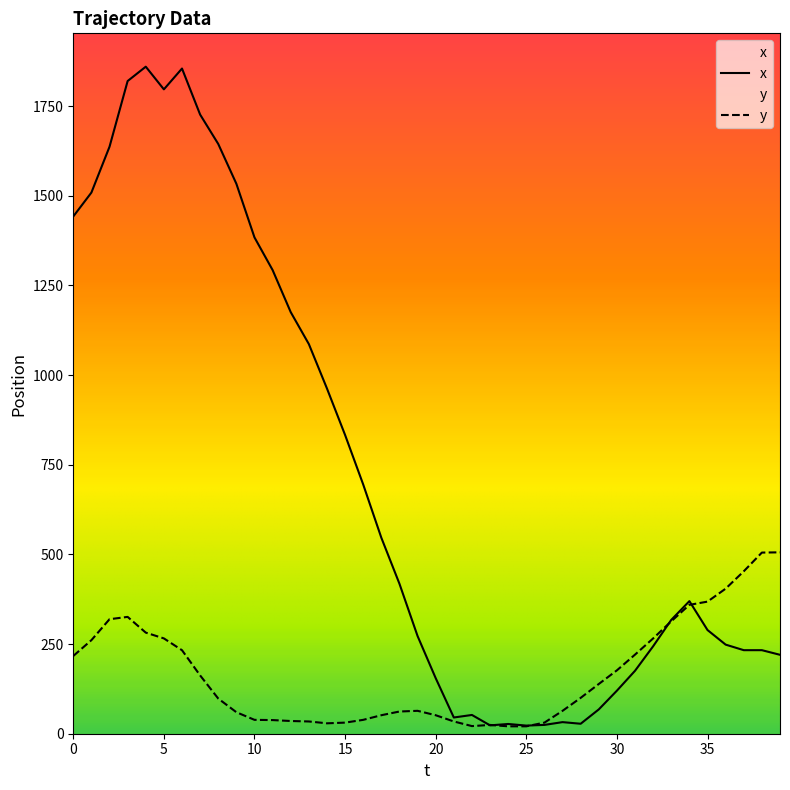

At which category does x reach its first local peak?

4